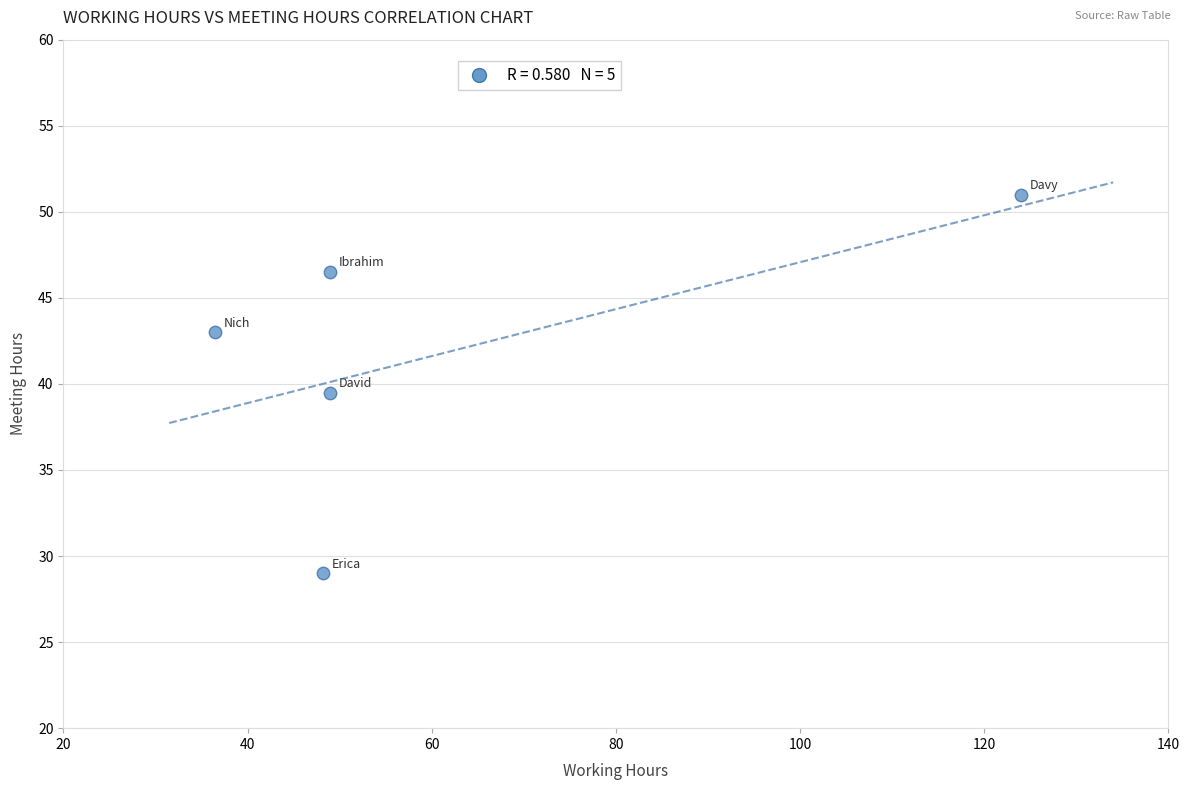

What Y value in the scatter plot is closest to 40?

39.5